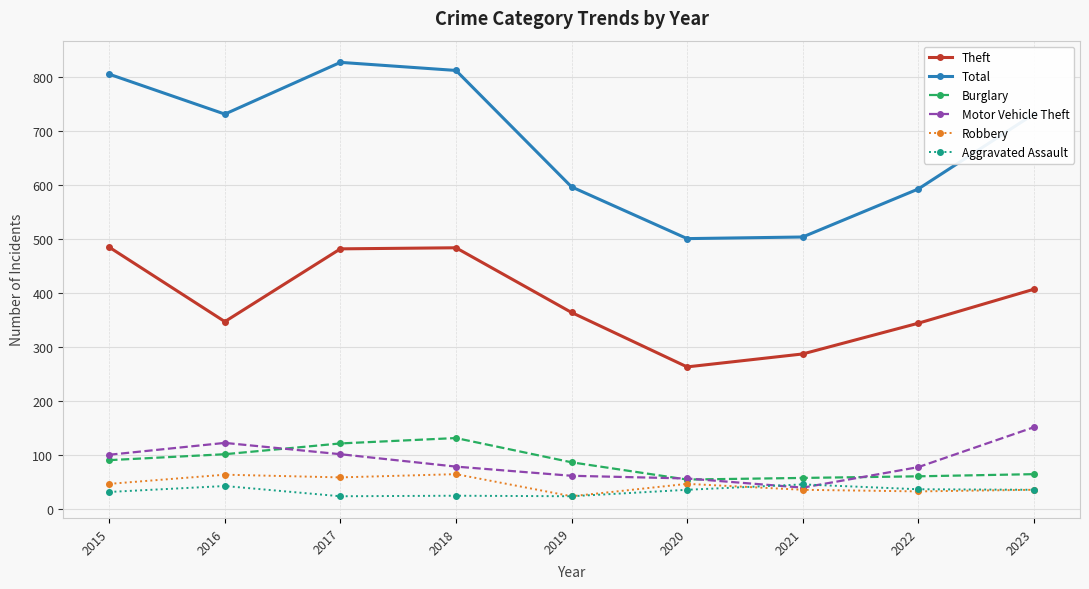

What is the value of the Aggravated Assault point at the 7th from the left?

45